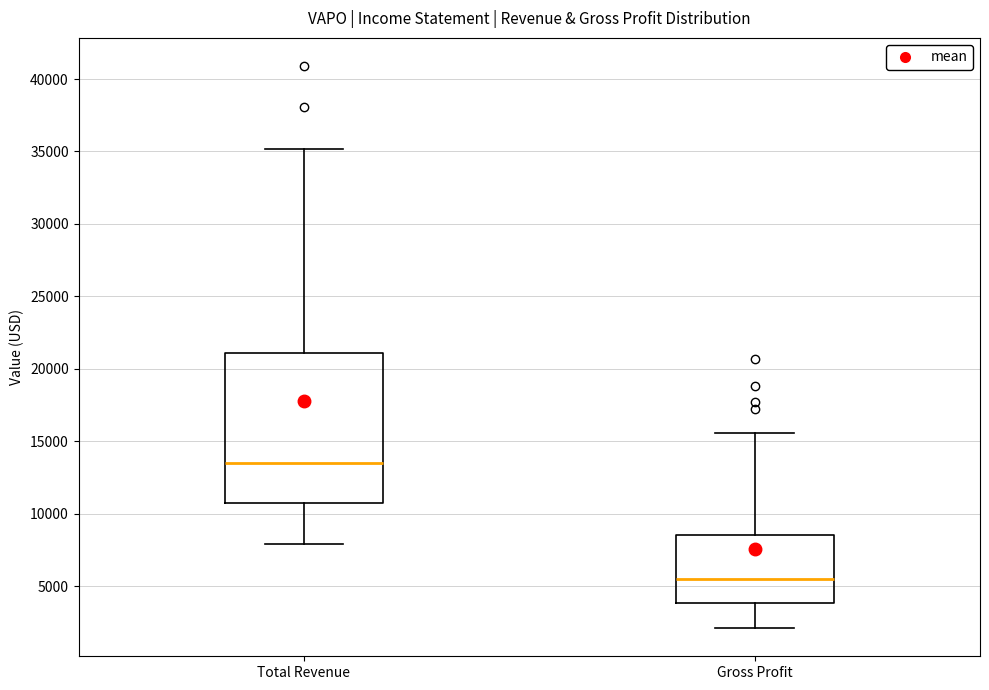

Which box's median line is the lowest?

Gross Profit